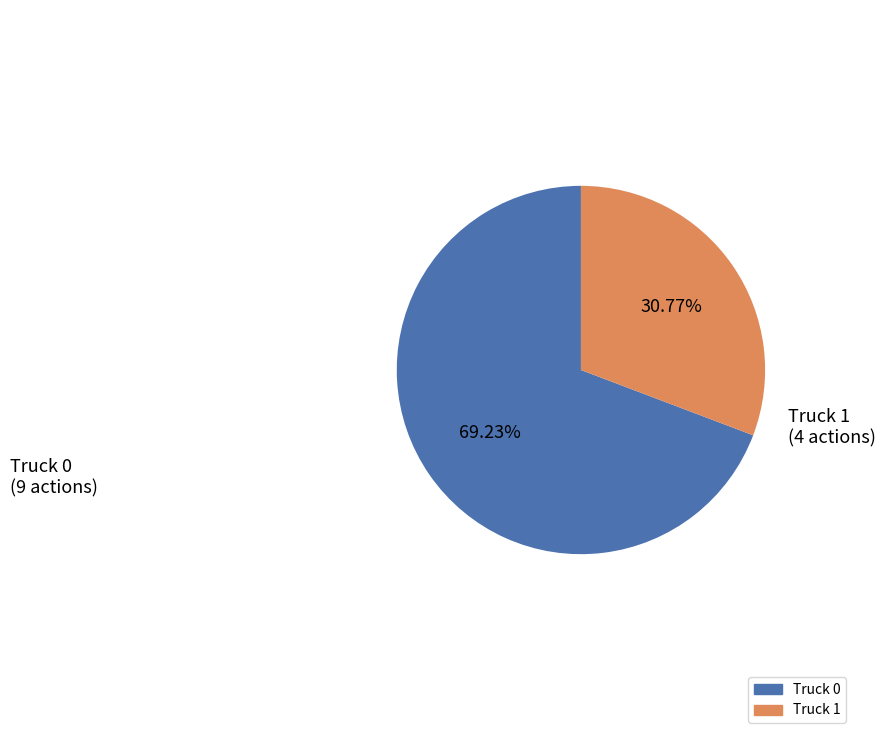

Is it true that Truck 0 is 80% of the pie?

False